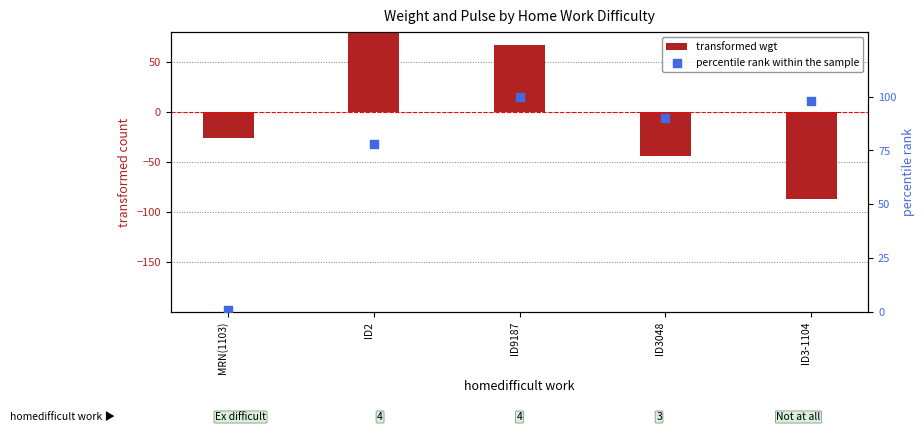

Which series has the widest spread of Y values?

transformed wgt